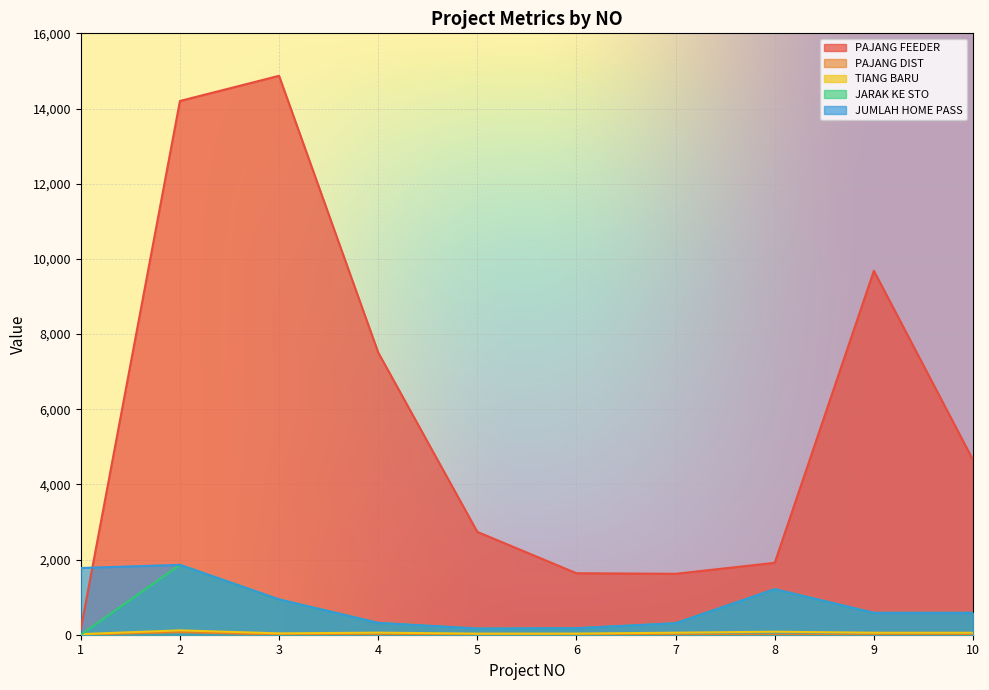

At which category is the sum across all series the highest?

2